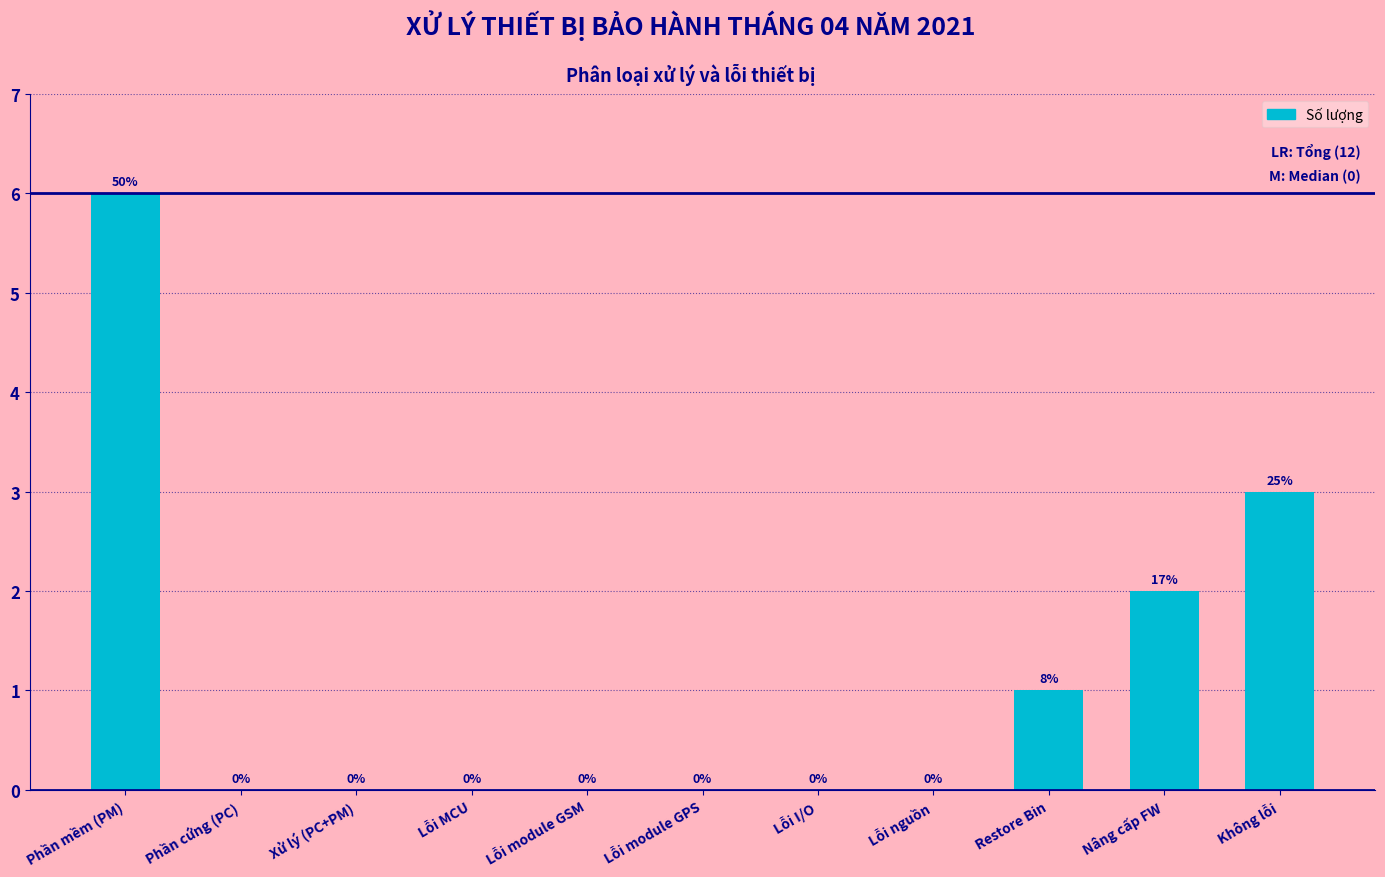

What is the change in value from Lỗi nguồn to Không lỗi?

+3